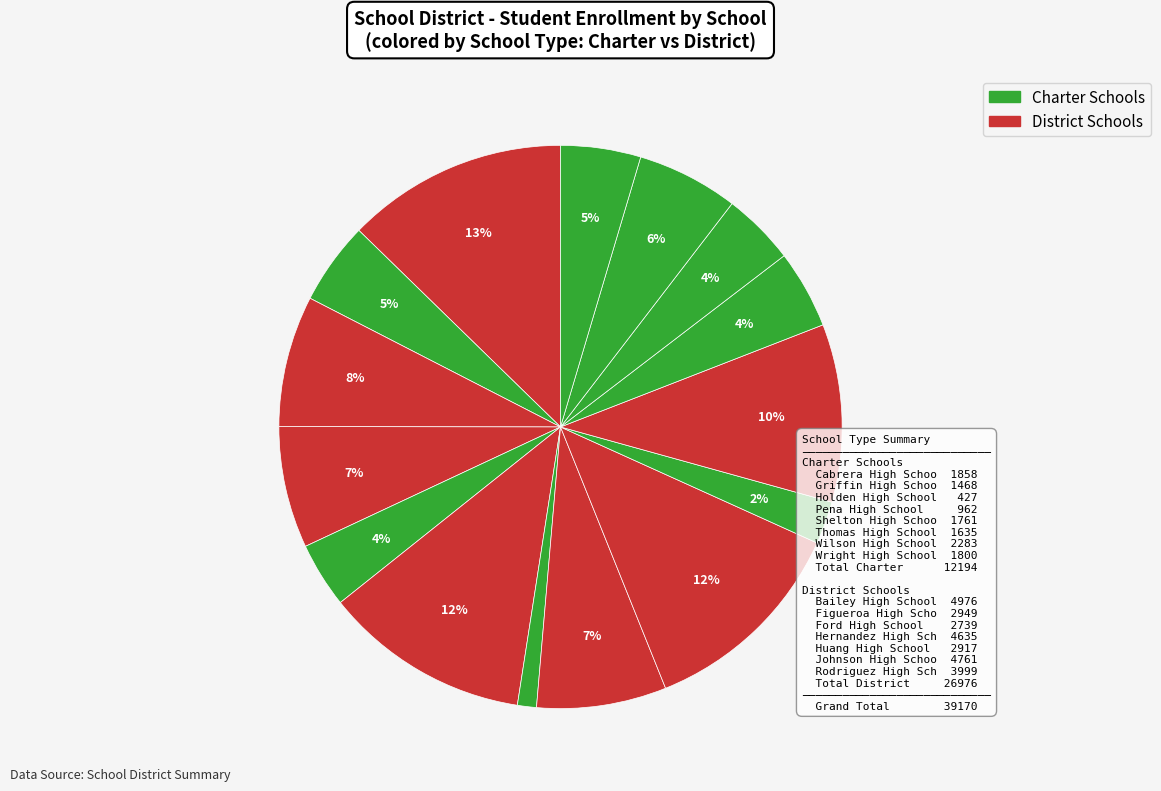

How many slices are in this pie chart?

15